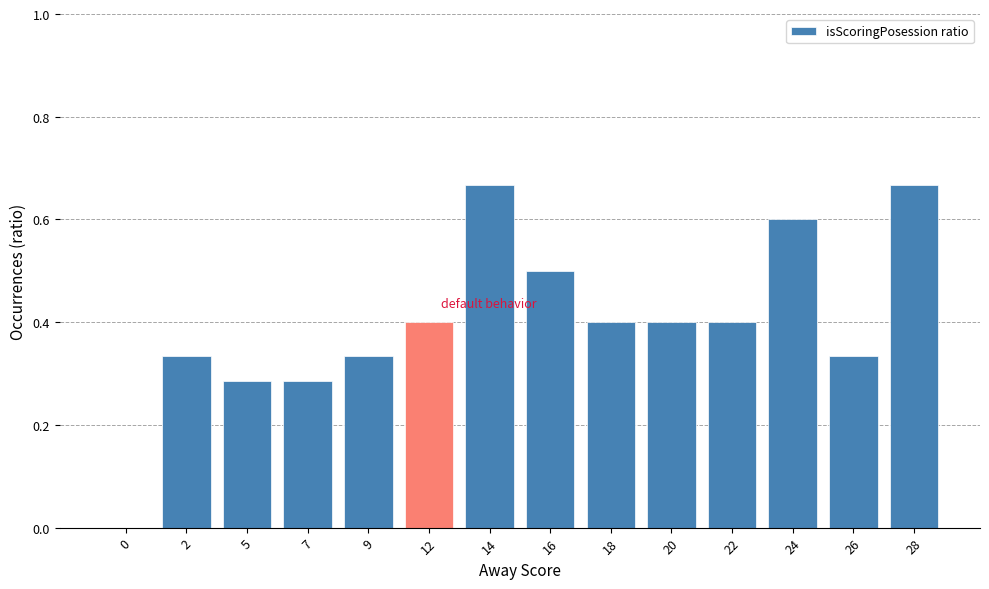

Is it true that the value at 16 is 0.2?

False